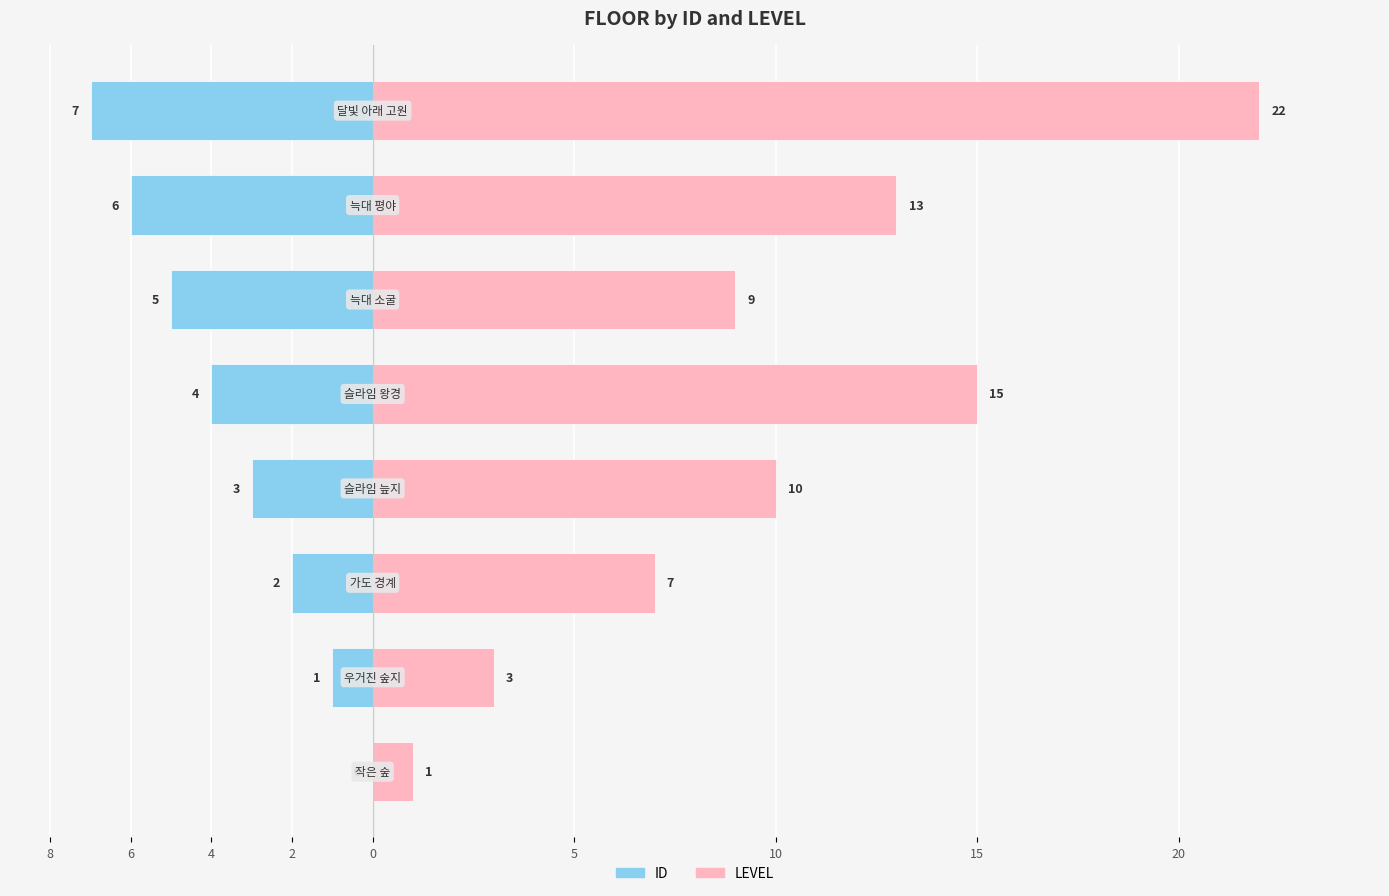

What is the difference between the highest and lowest values at 10?

19